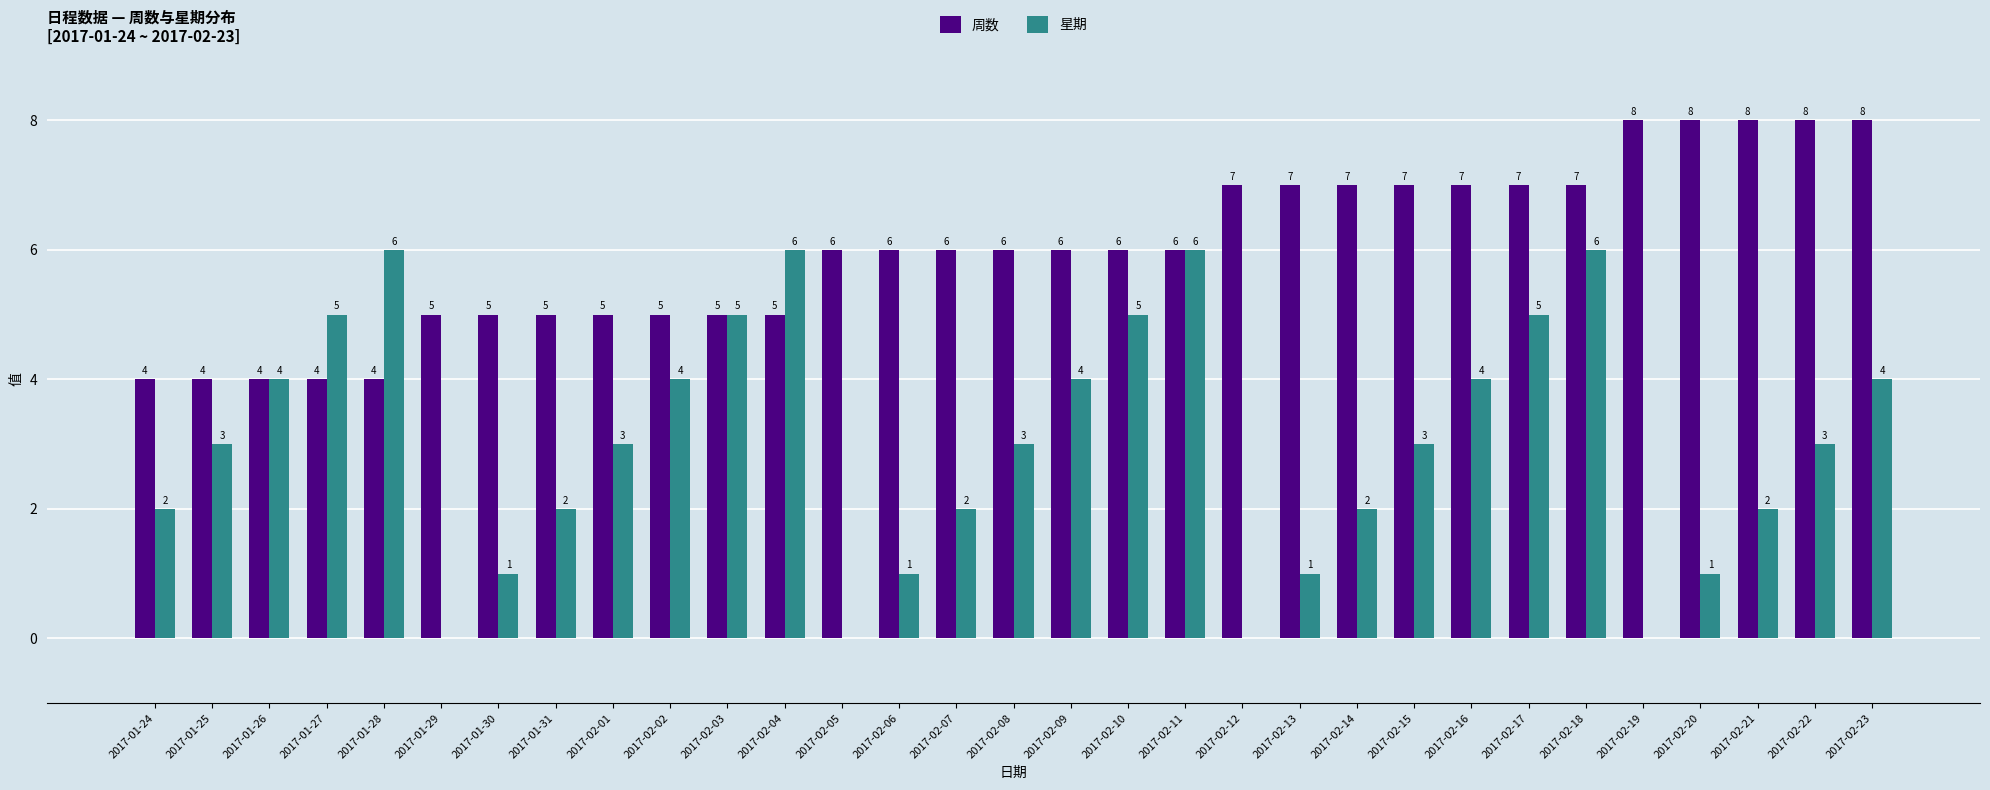

Does the chart contain stacked bars?

No